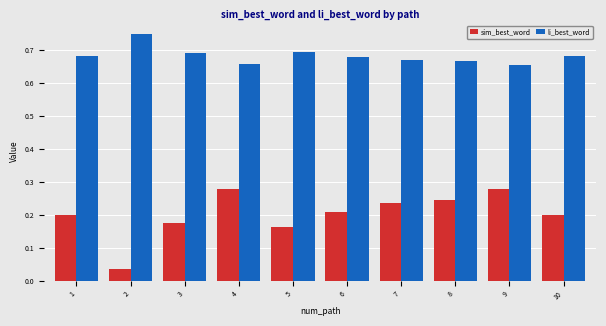

Between 4 and 8, which series saw the biggest shift?

sim_best_word